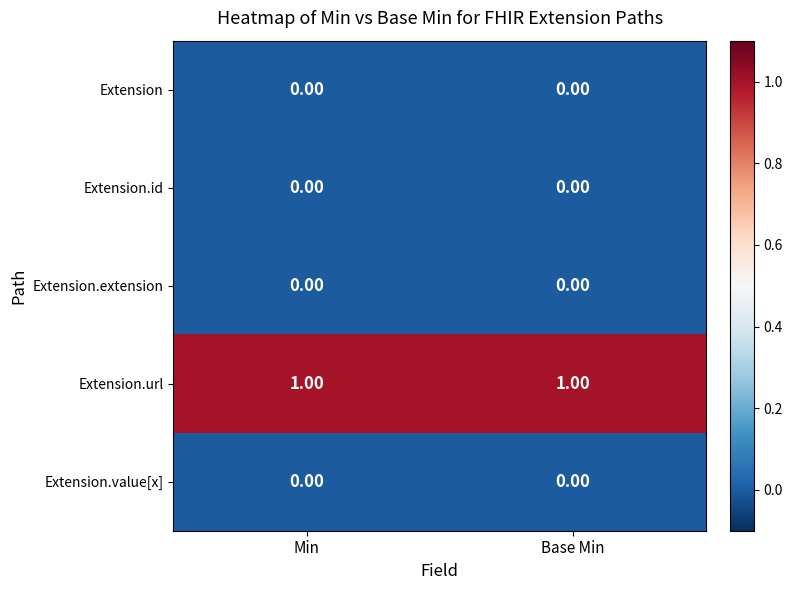

Which series has the largest total across all categories?

Extension.url